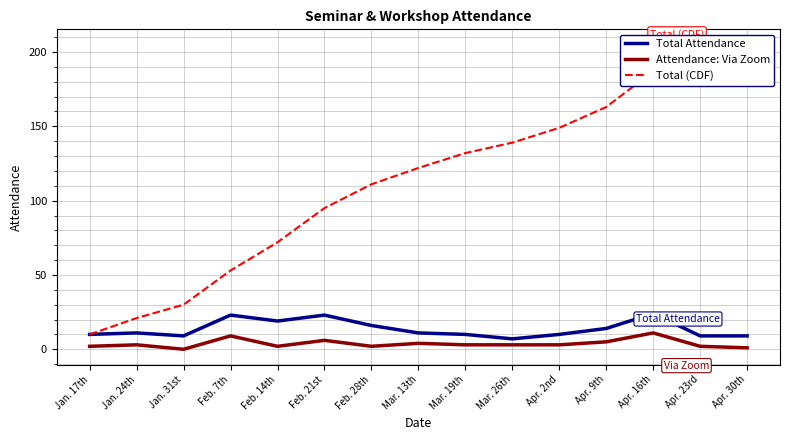

Which series changed the most between Mar. 26th and Apr. 30th?

Total (CDF)